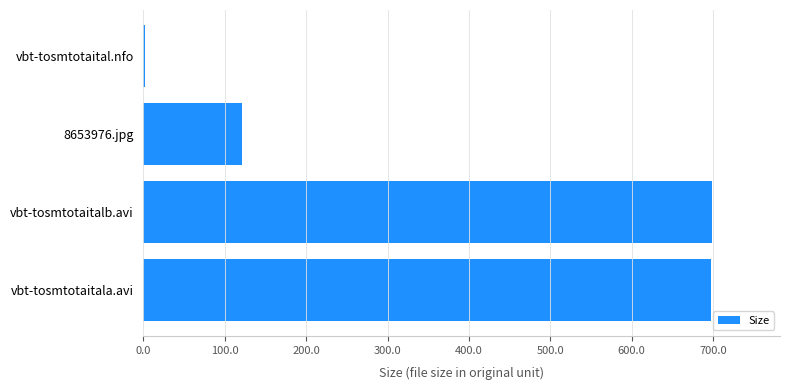

What is the approximate value at vbt-tosmtotaitala.avi?

697.9